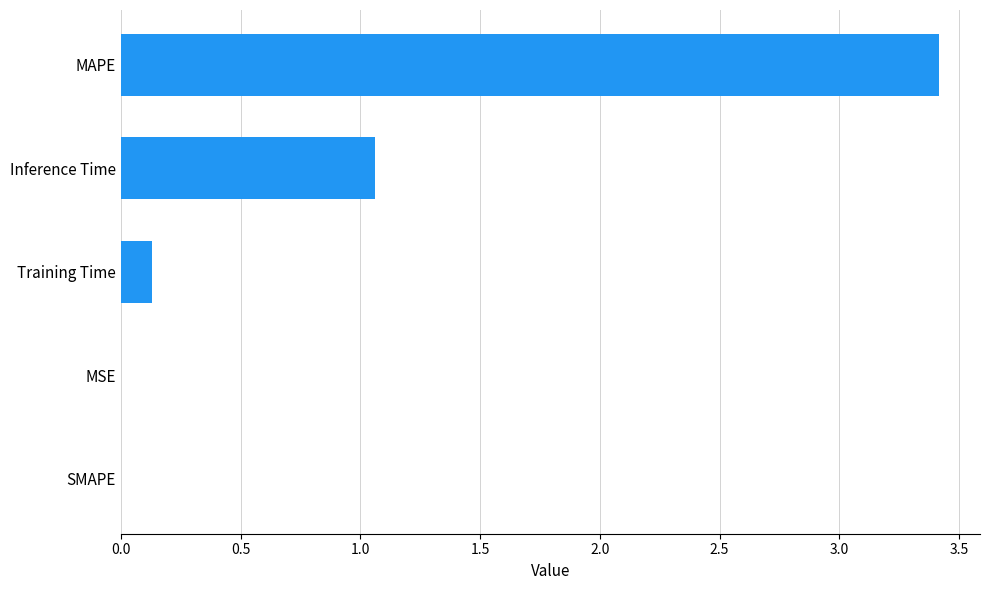

Count the number of categories in the chart.

5